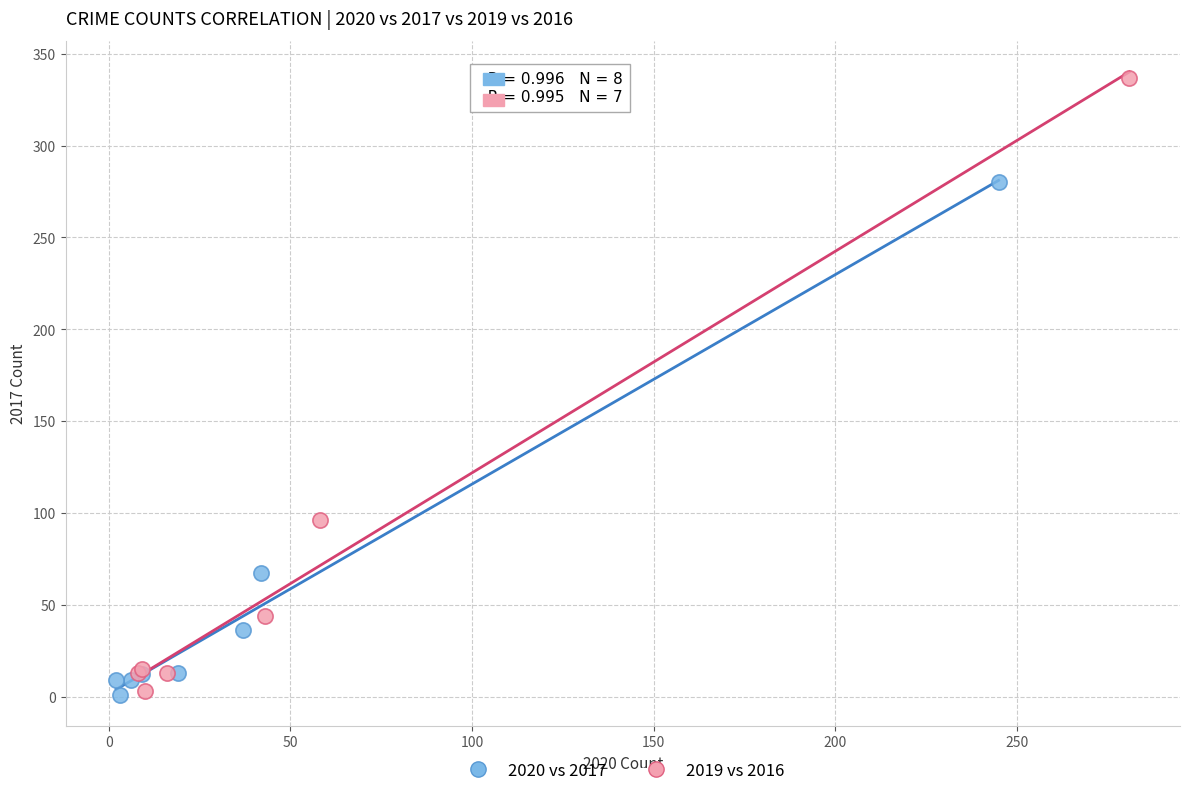

Which series has the largest Y range (max minus min)?

2019 vs 2016